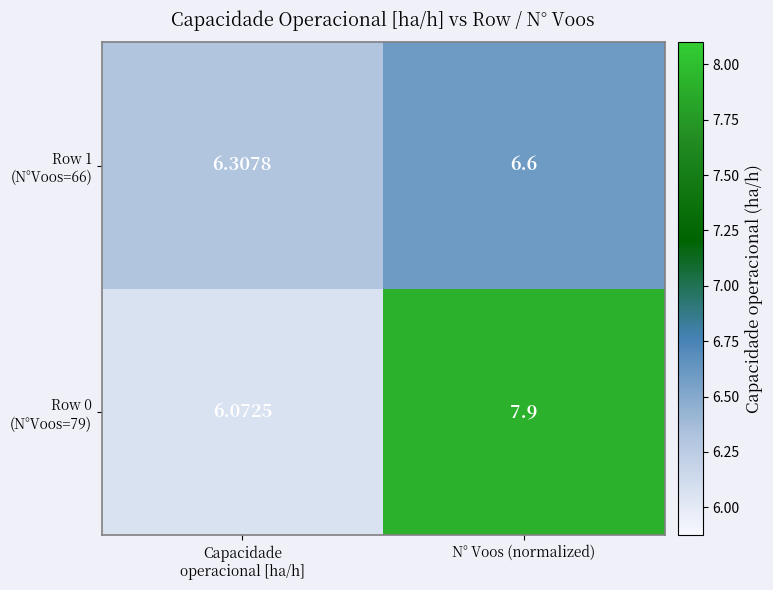

What is the difference between the highest and lowest values at N° Voos (normalized)?

1.3